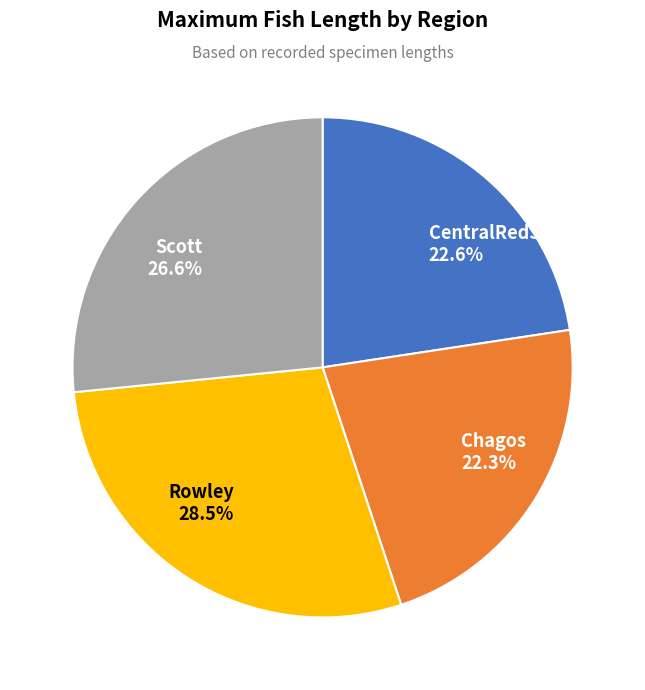

Does Chagos account for over 50% of the chart?

No